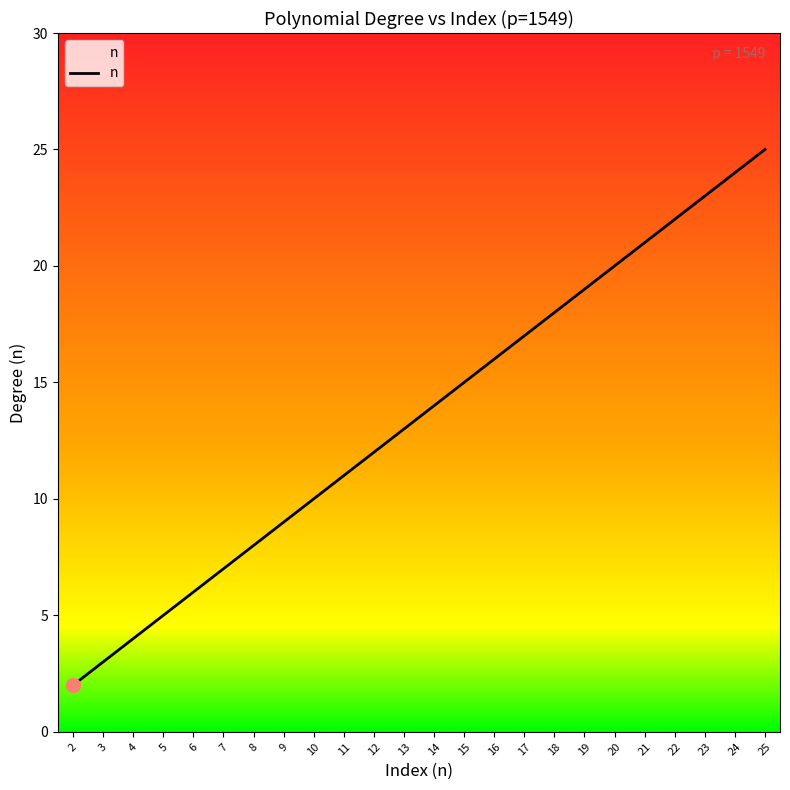

What is the sum of the values at 17 and 20?

37